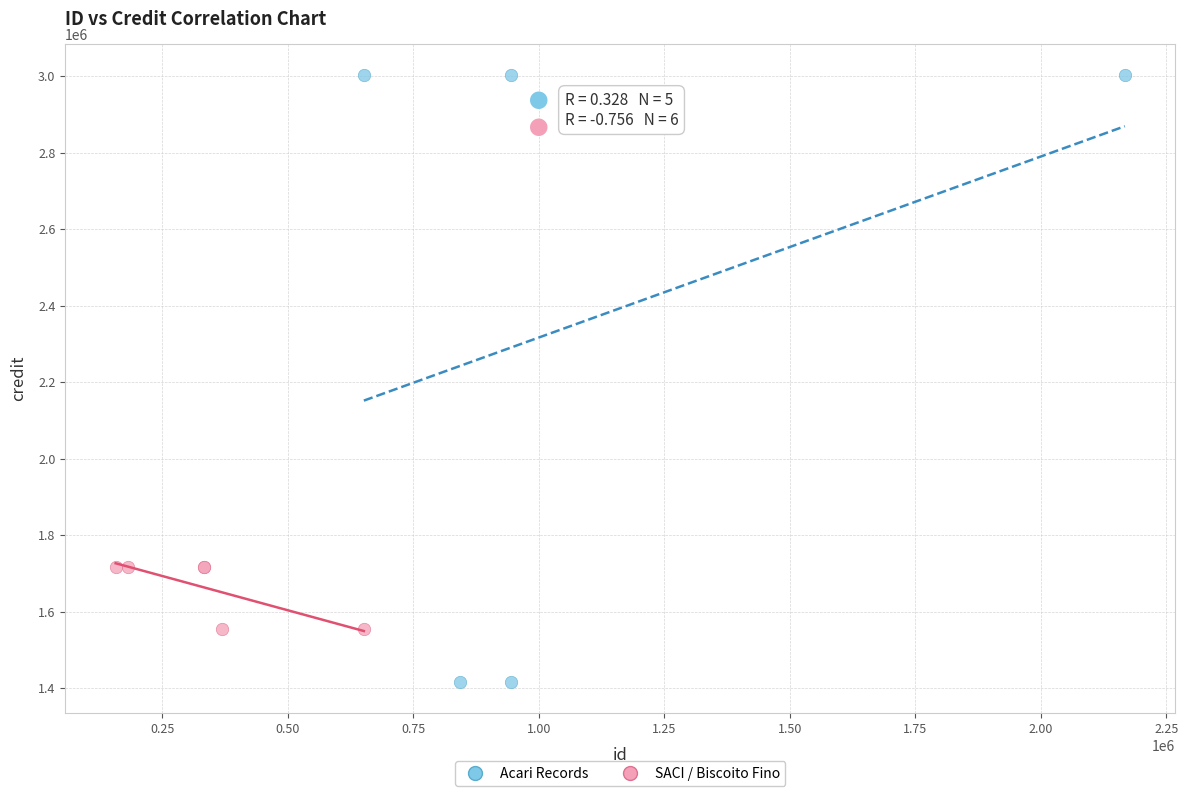

Which series contains the highest Y value?

Acari Records